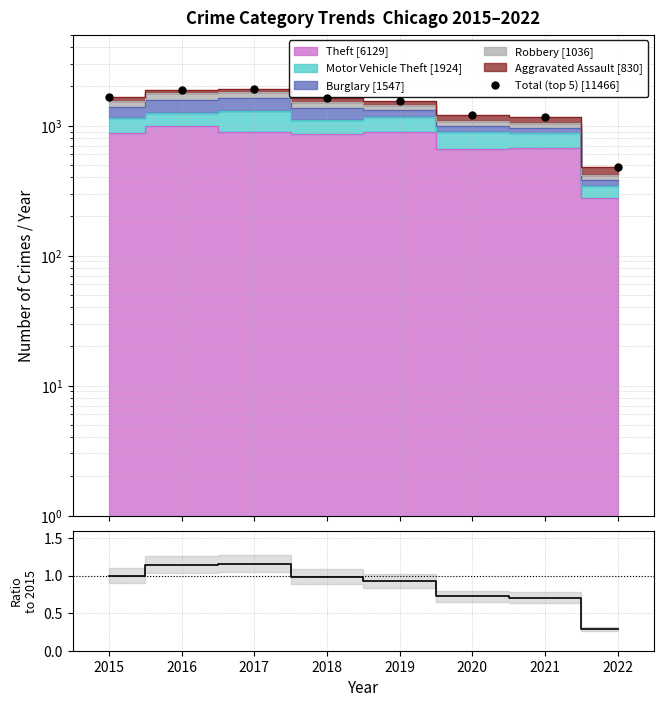

What is the change in value from 2018 to 2022?

-0.7